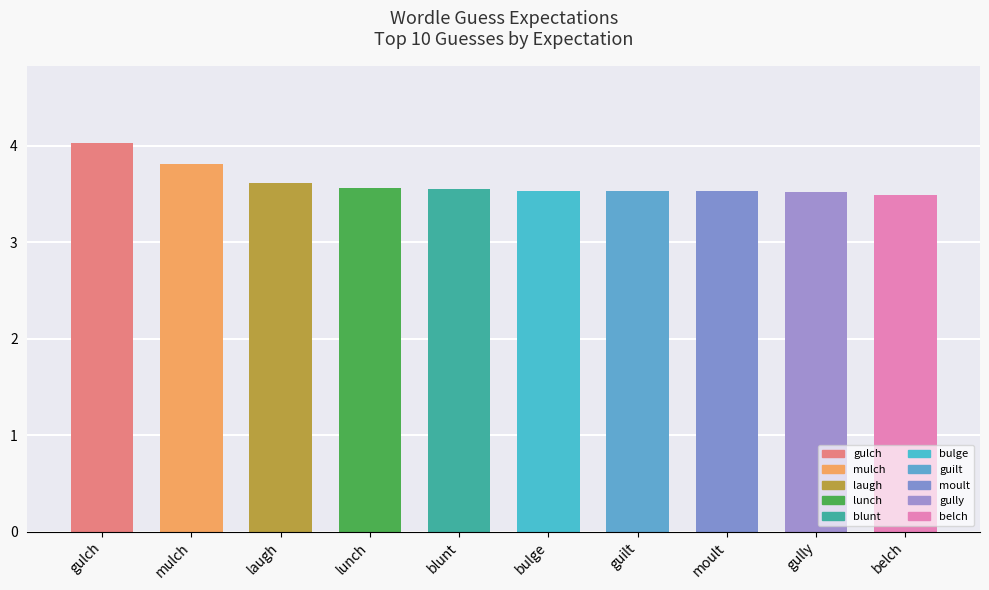

What is the greatest value displayed?

4.0